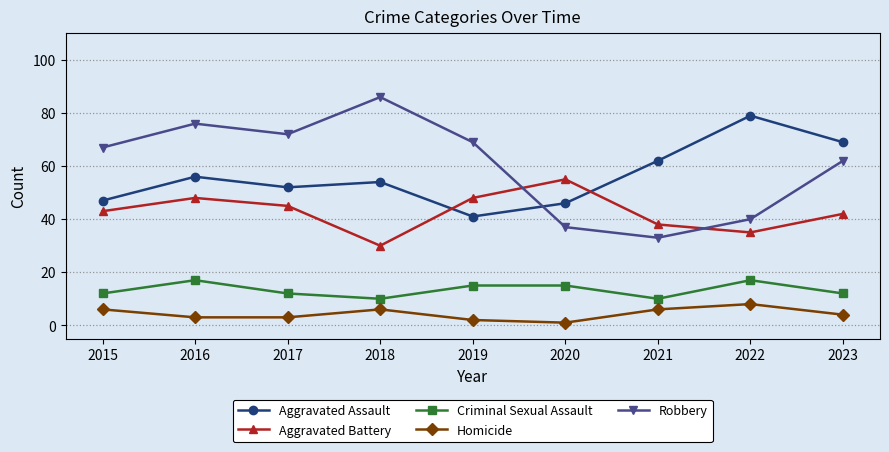

Reading left to right, transcribe all the data shown in this chart.

Aggravated Assault: 2015=47	2016=56	2017=52	2018=54	2019=41	2020=46	2021=62	2022=79	2023=69
Aggravated Battery: 2015=43	2016=48	2017=45	2018=30	2019=48	2020=55	2021=38	2022=35	2023=42
Criminal Sexual Assault: 2015=12	2016=17	2017=12	2018=10	2019=15	2020=15	2021=10	2022=17	2023=12
Homicide: 2015=6	2016=3	2017=3	2018=6	2019=2	2020=1	2021=6	2022=8	2023=4
Robbery: 2015=67	2016=76	2017=72	2018=86	2019=69	2020=37	2021=33	2022=40	2023=62